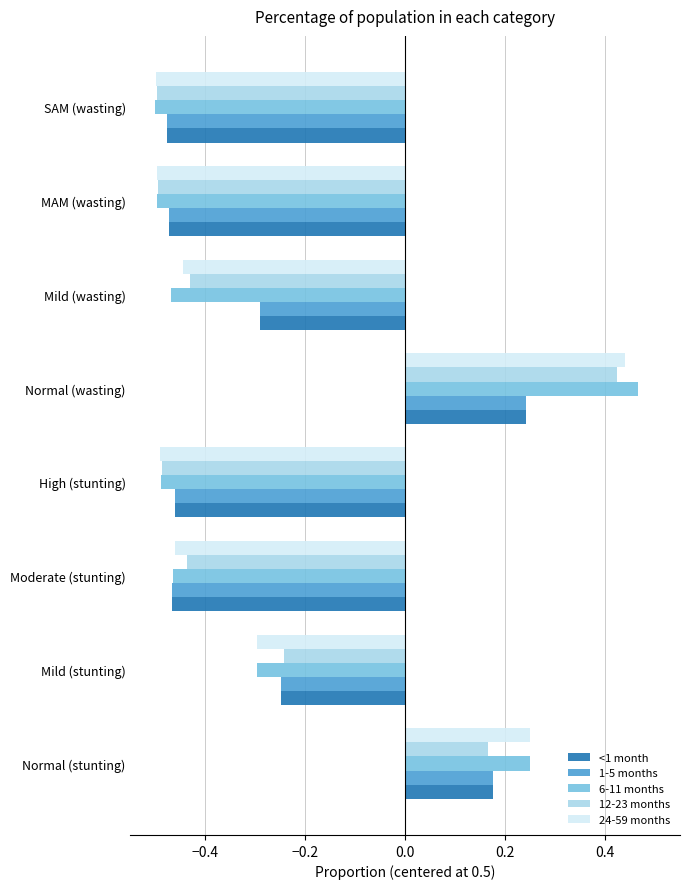

Which series has the largest range (max minus min)?

6-11 months